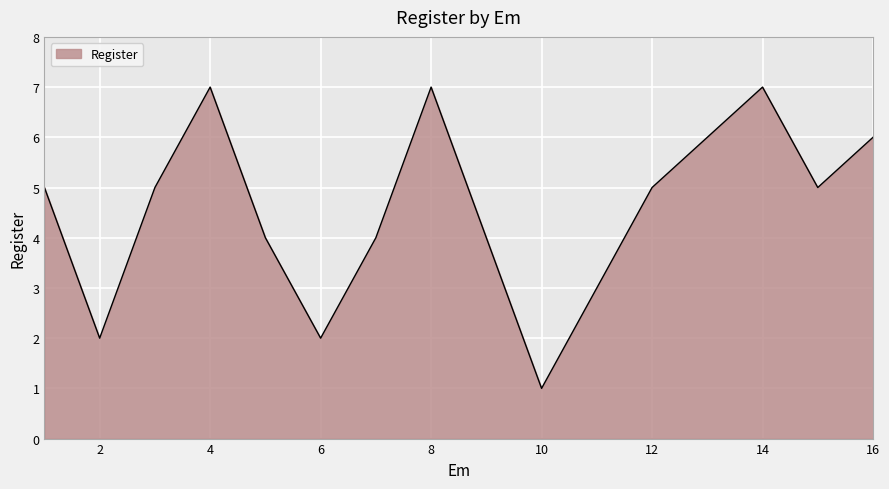

What is the difference between the maximum and minimum values?

6